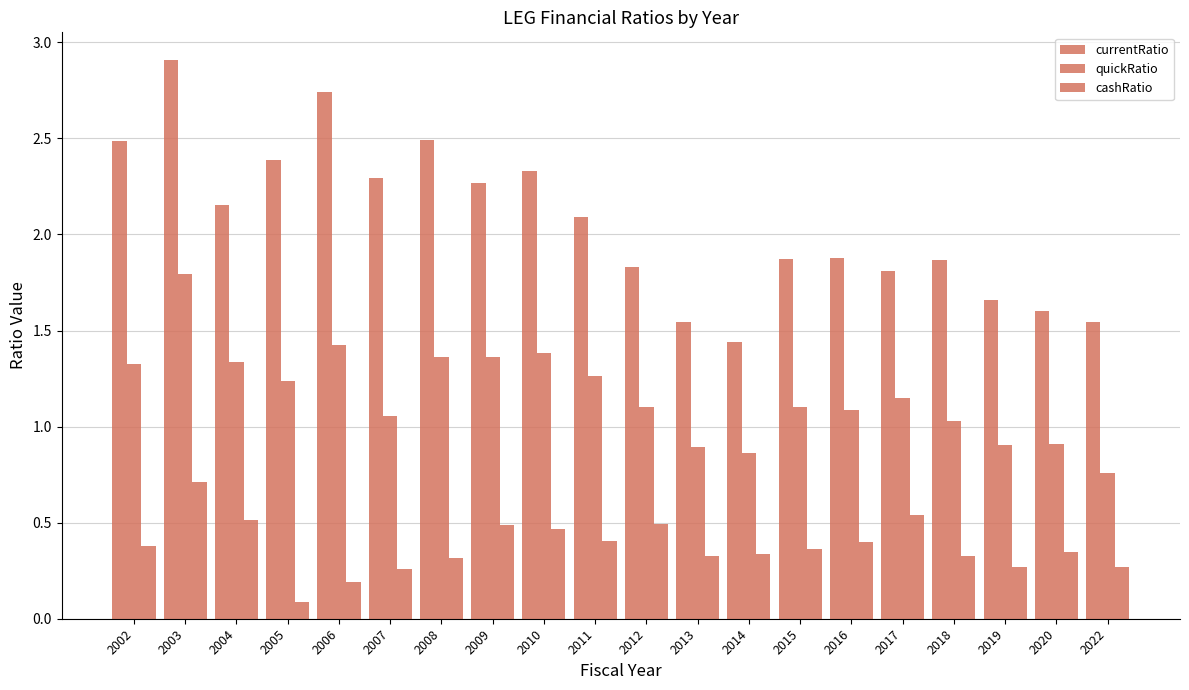

Is it true that quickRatio equals 1.4 at 2010?

True